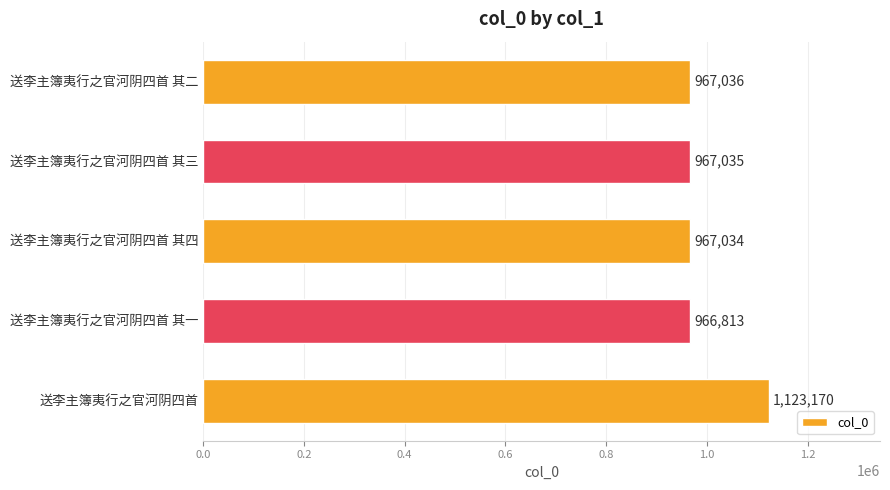

Does the chart contain stacked bars?

No